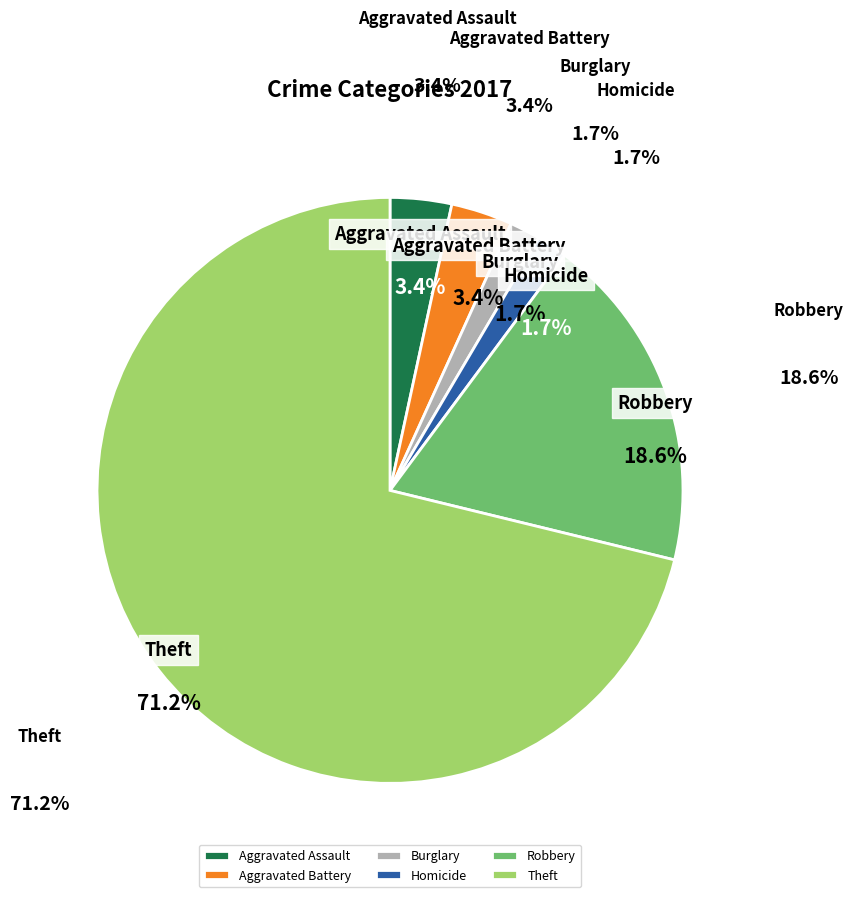

Do Aggravated Battery and Theft together represent more than half of the pie?

Yes